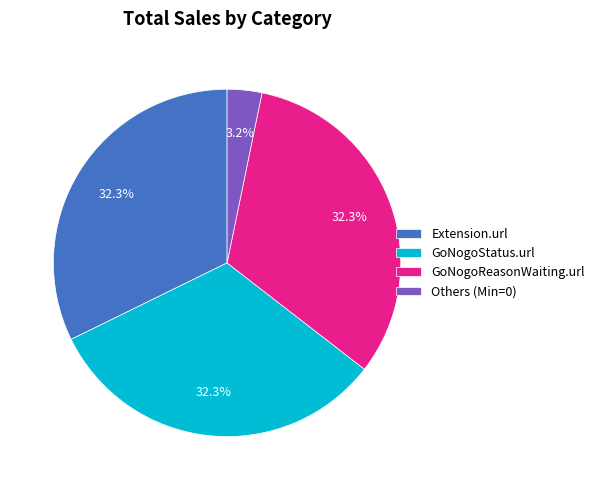

Which has a higher value, Others (Min=0) or Extension.url?

Extension.url